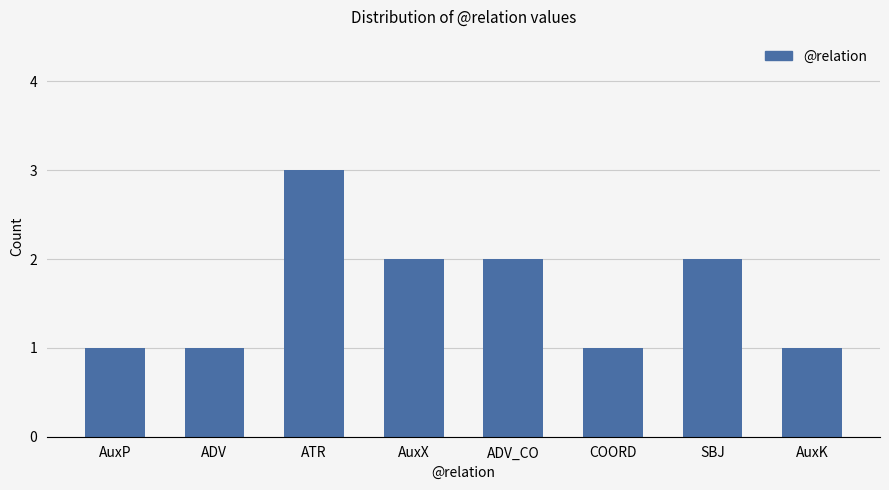

What is the sum of all values?

13